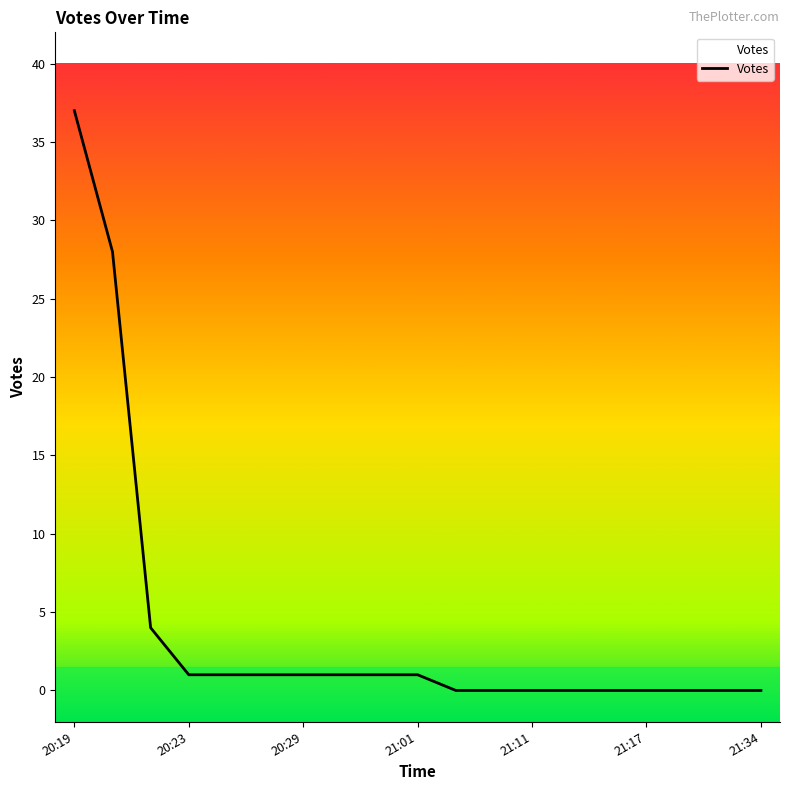

What is the maximum value shown in the chart?

37